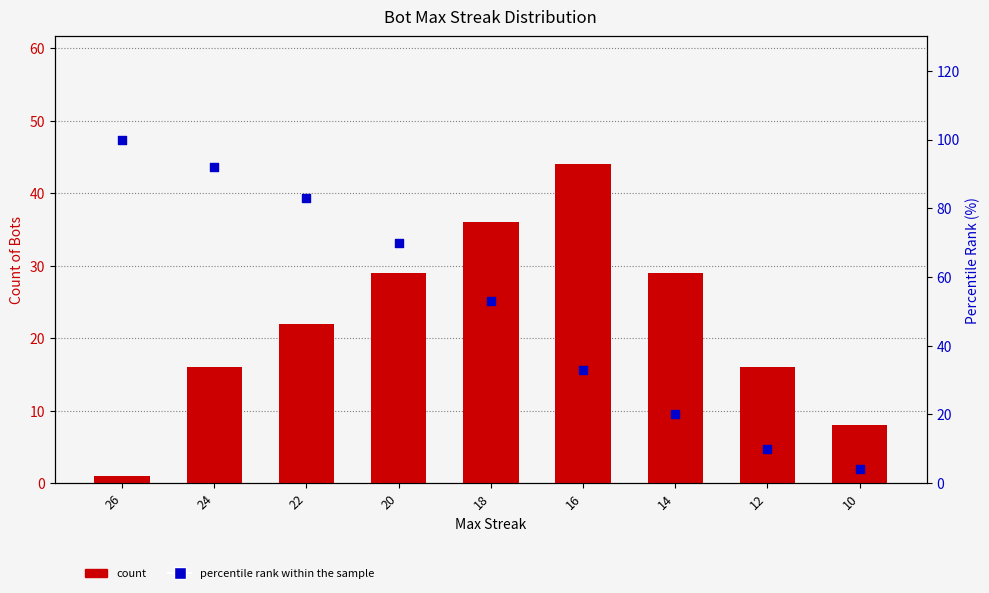

Is the value of percentile rank within the sample at 14 greater than the value of count at 14?

No